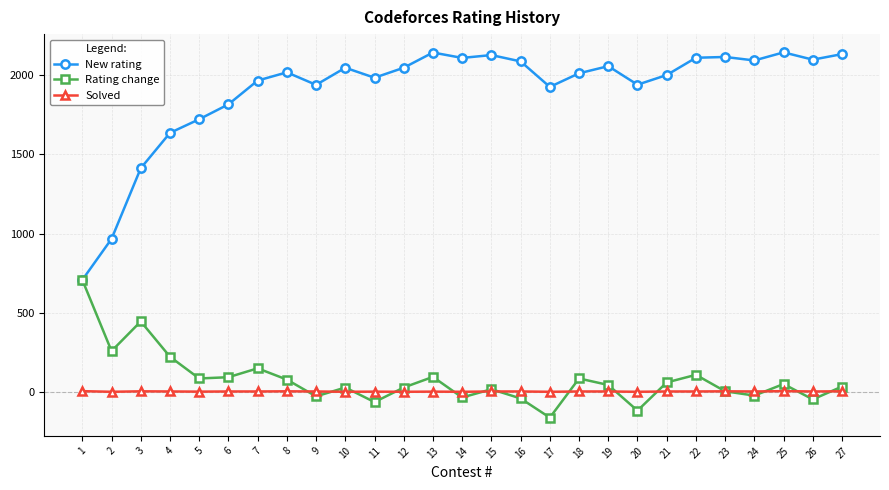

At which category does New rating reach its first local valley?

9